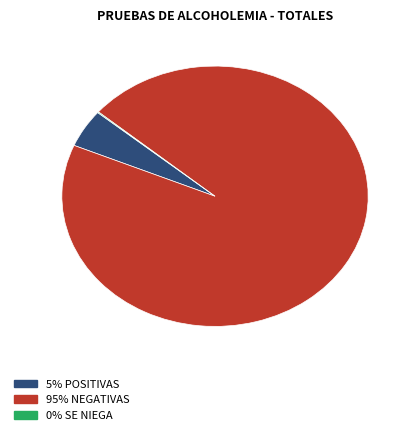

Does any single category account for the majority?

Yes